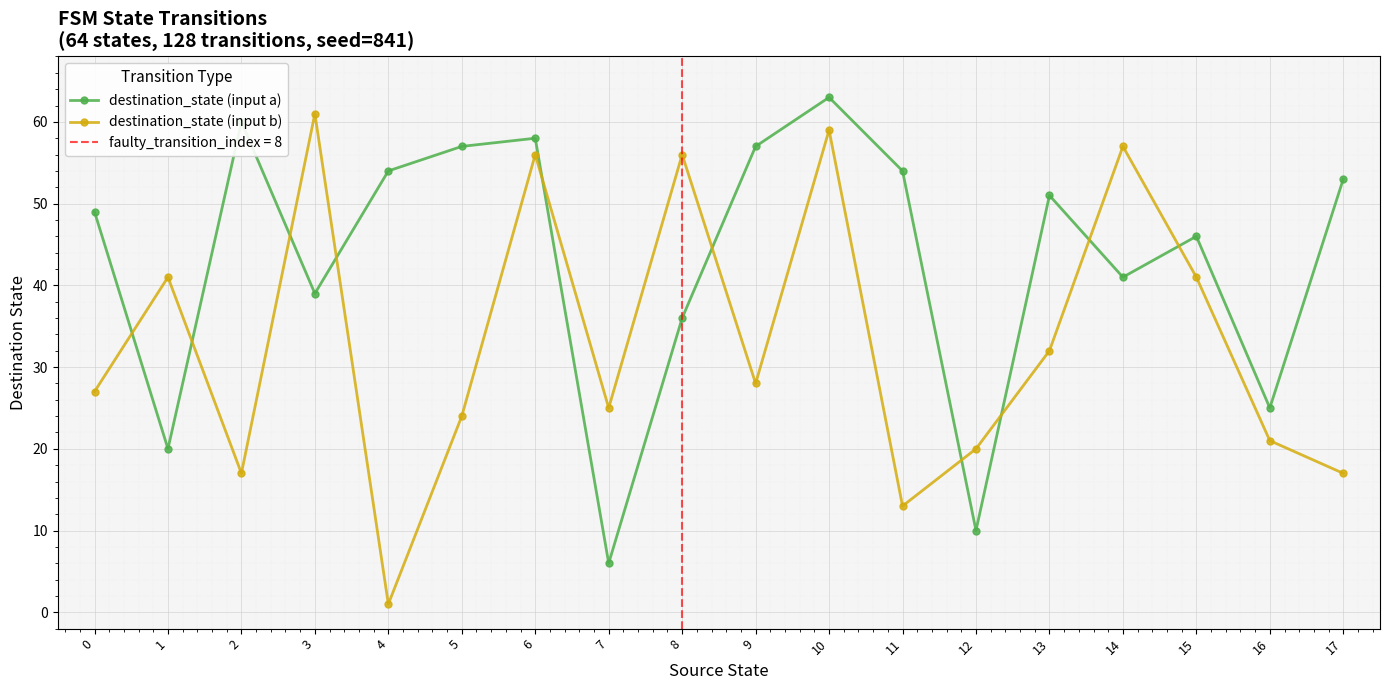

The value of destination_state (input b) at 15 is 55. True or false?

False